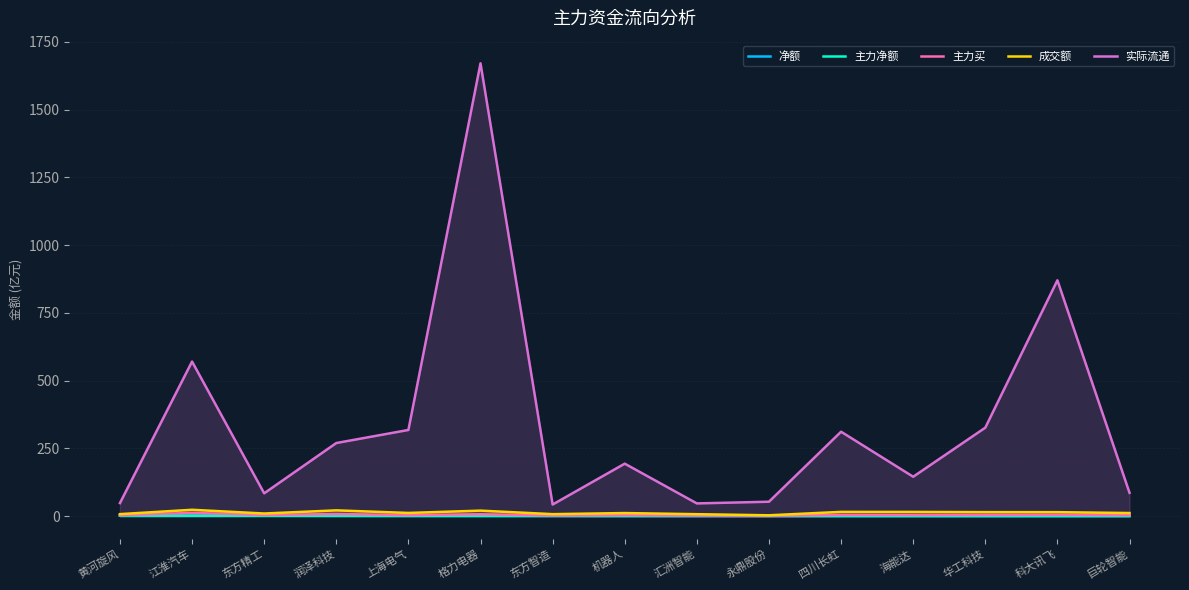

What is the maximum value for 成交额?

23.5